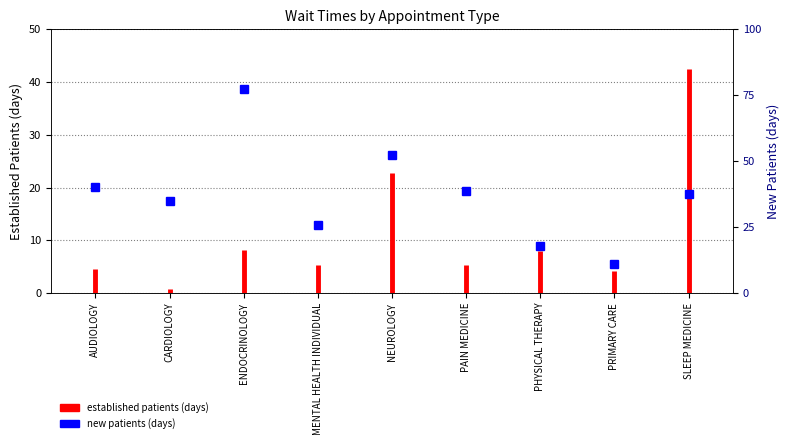

Does the chart display data point markers on the line(s)?

No